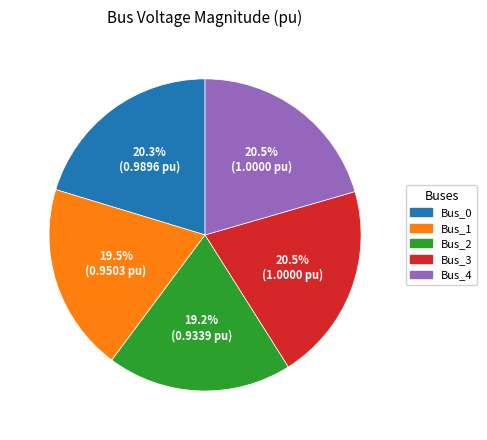

Is Bus_1 the majority of the pie?

No